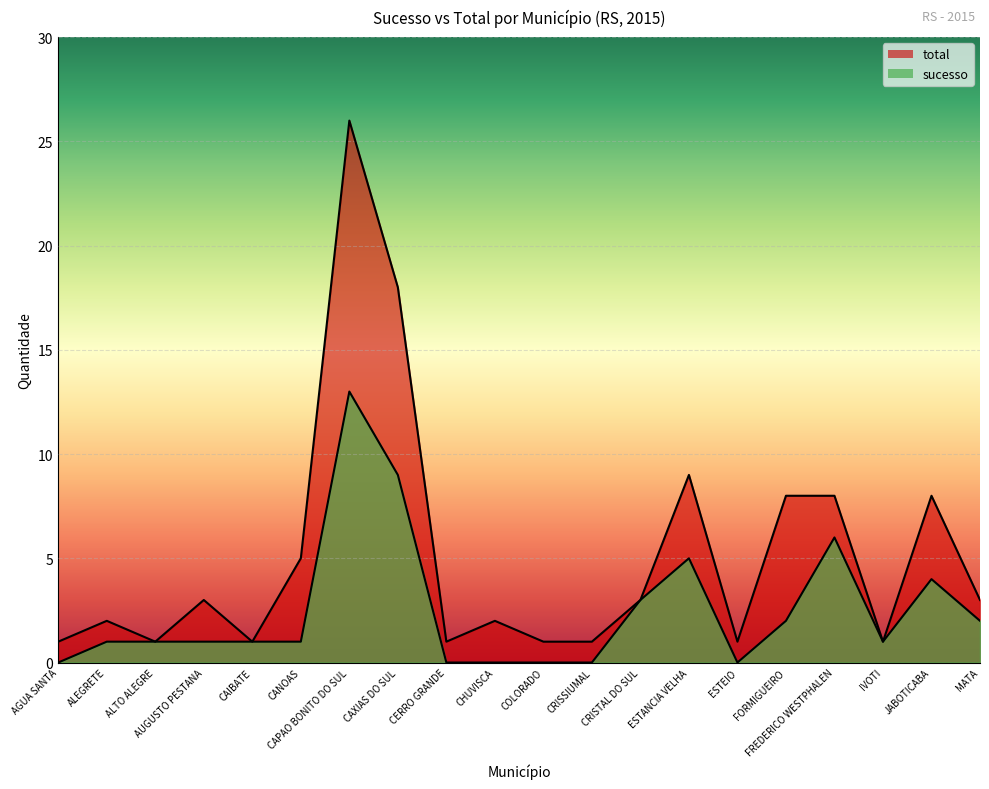

What is the sum of all sucesso values?

50